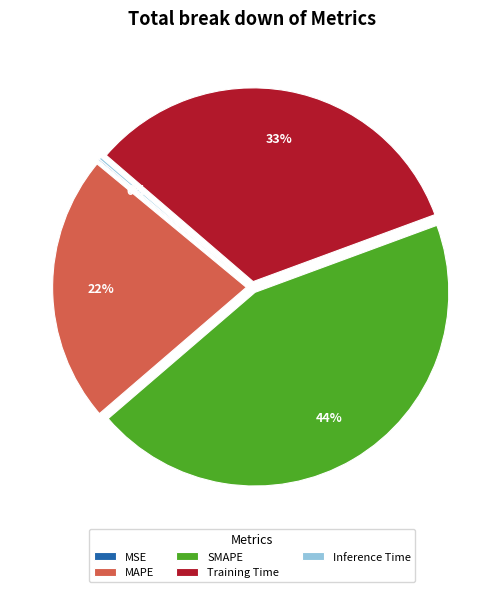

Which slice is the largest?

SMAPE